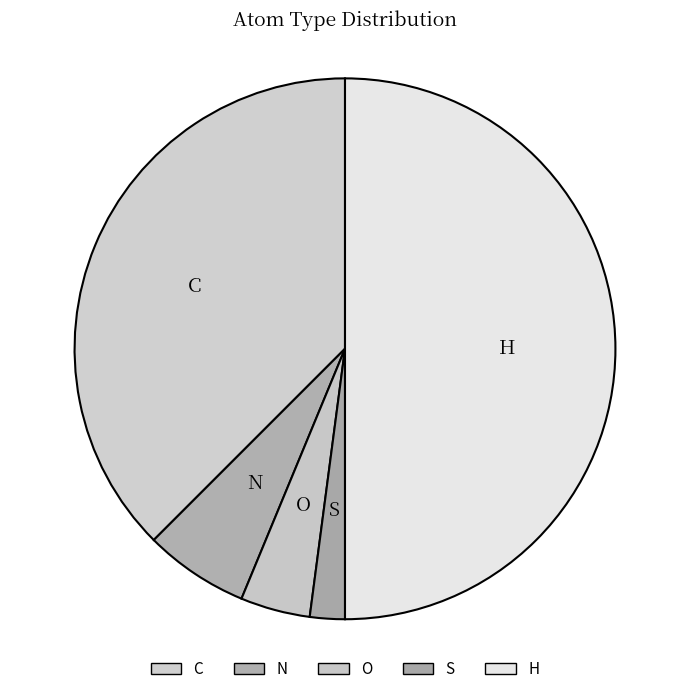

Rank the categories by value from lowest to highest.

S, O, N, C, H